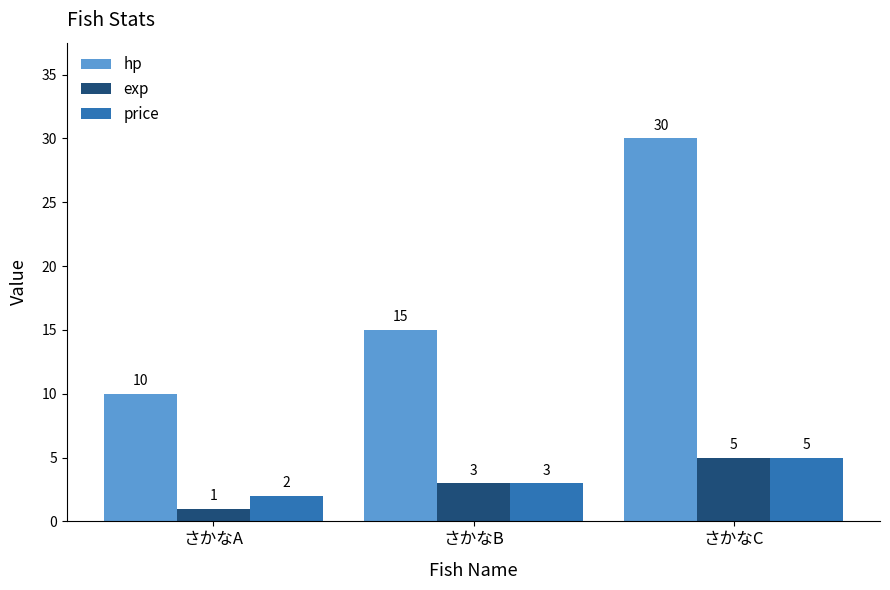

The price series shows 5 at さかなC. True or false?

True